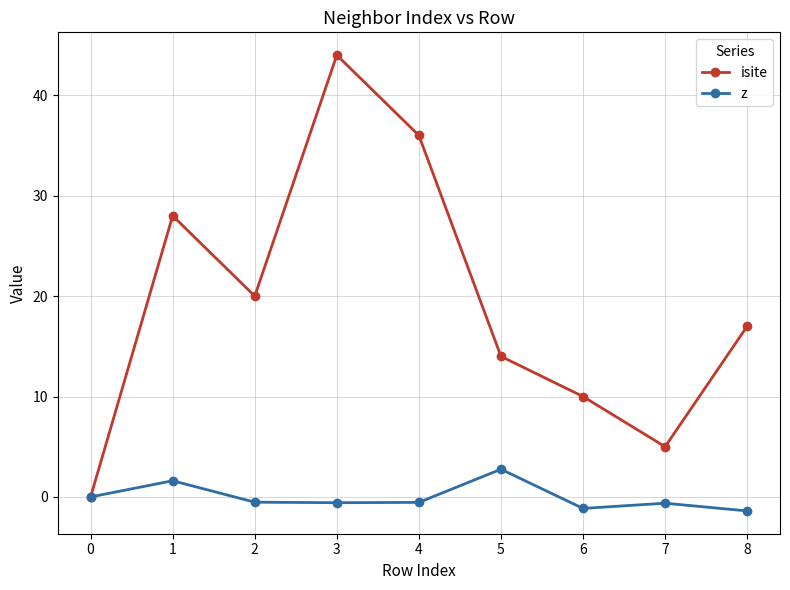

At which label is isite closest to 22?

2